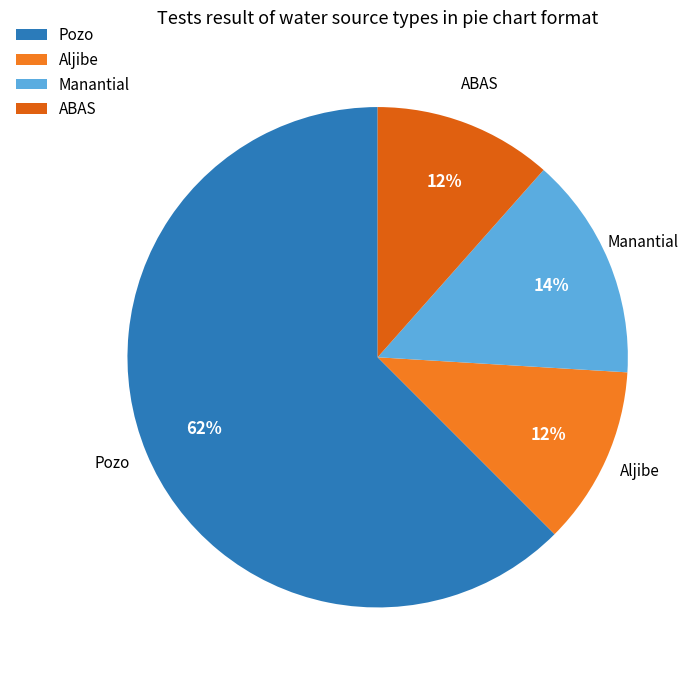

What is the largest slice in the pie chart?

Pozo